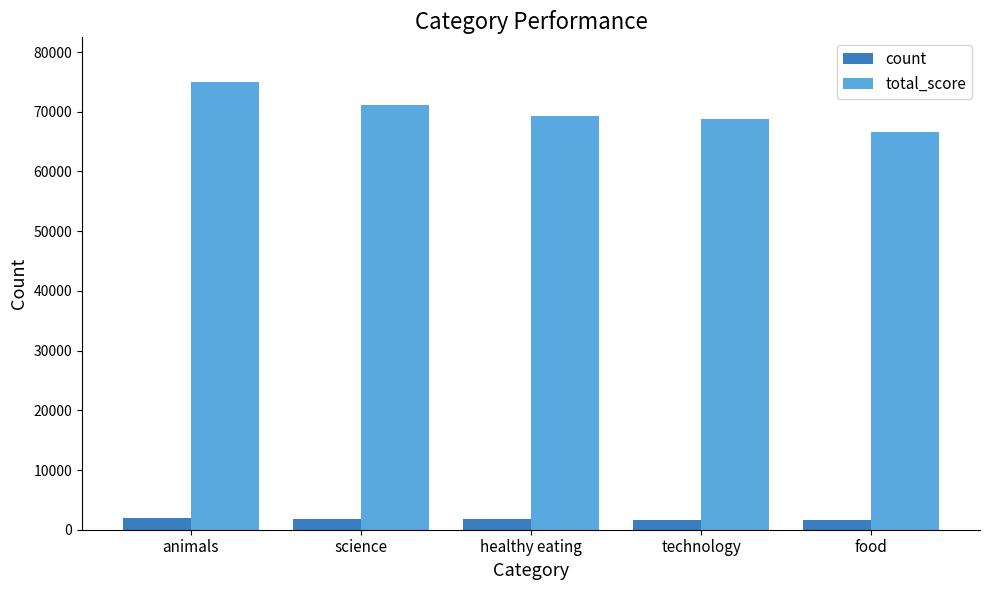

Is the value of total_score at technology greater than the value of count at science?

Yes